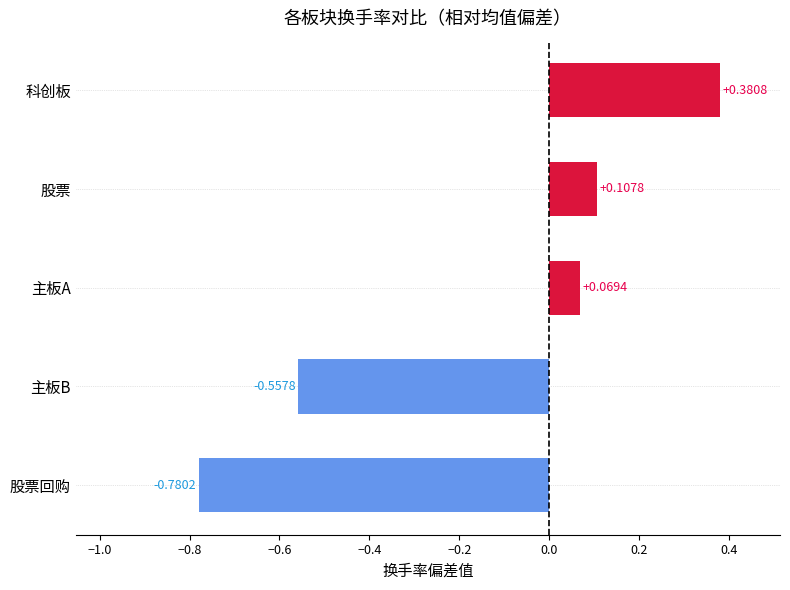

Where is the data nearest to the value 0?

主板A